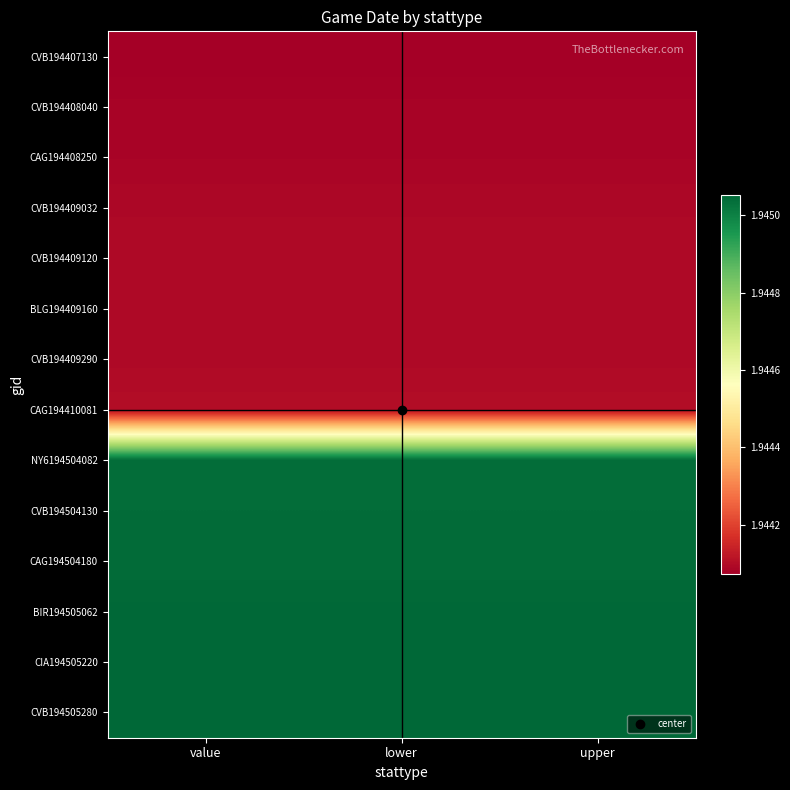

Reading left to right, what are all the values shown in this chart?

CVB194407130: value=19440713	lower=19440713	upper=19440713
CVB194408040: value=19440804	lower=19440804	upper=19440804
CAG194408250: value=19440825	lower=19440825	upper=19440825
CVB194409032: value=19440903	lower=19440903	upper=19440903
CVB194409120: value=19440912	lower=19440912	upper=19440912
BLG194409160: value=19440916	lower=19440916	upper=19440916
CVB194409290: value=19440929	lower=19440929	upper=19440929
CAG194410081: value=19441008	lower=19441008	upper=19441008
NY6194504082: value=19450408	lower=19450408	upper=19450408
CVB194504130: value=19450413	lower=19450413	upper=19450413
CAG194504180: value=19450418	lower=19450418	upper=19450418
BIR194505062: value=19450506	lower=19450506	upper=19450506
CIA194505220: value=19450522	lower=19450522	upper=19450522
CVB194505280: value=19450528	lower=19450528	upper=19450528